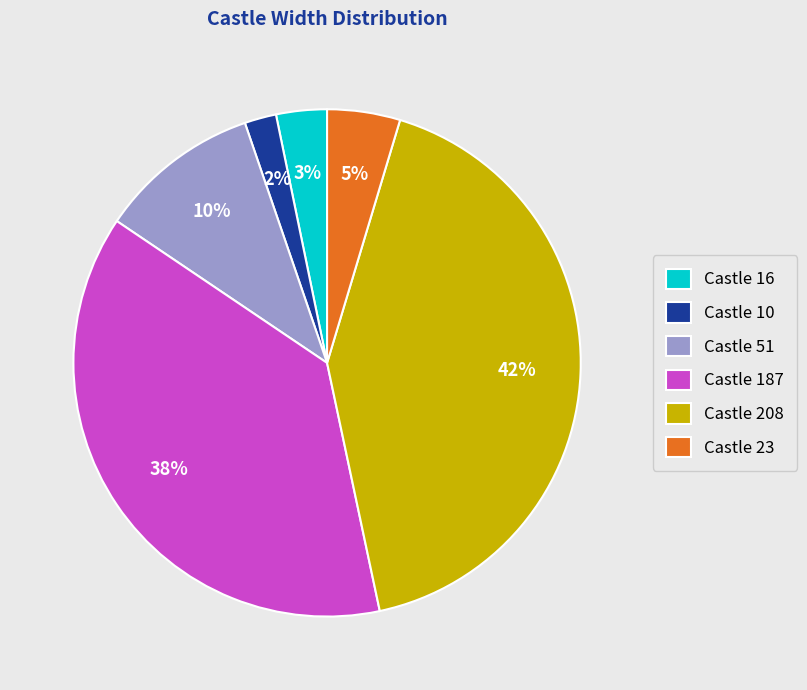

Is Castle 16 the majority of the pie?

No